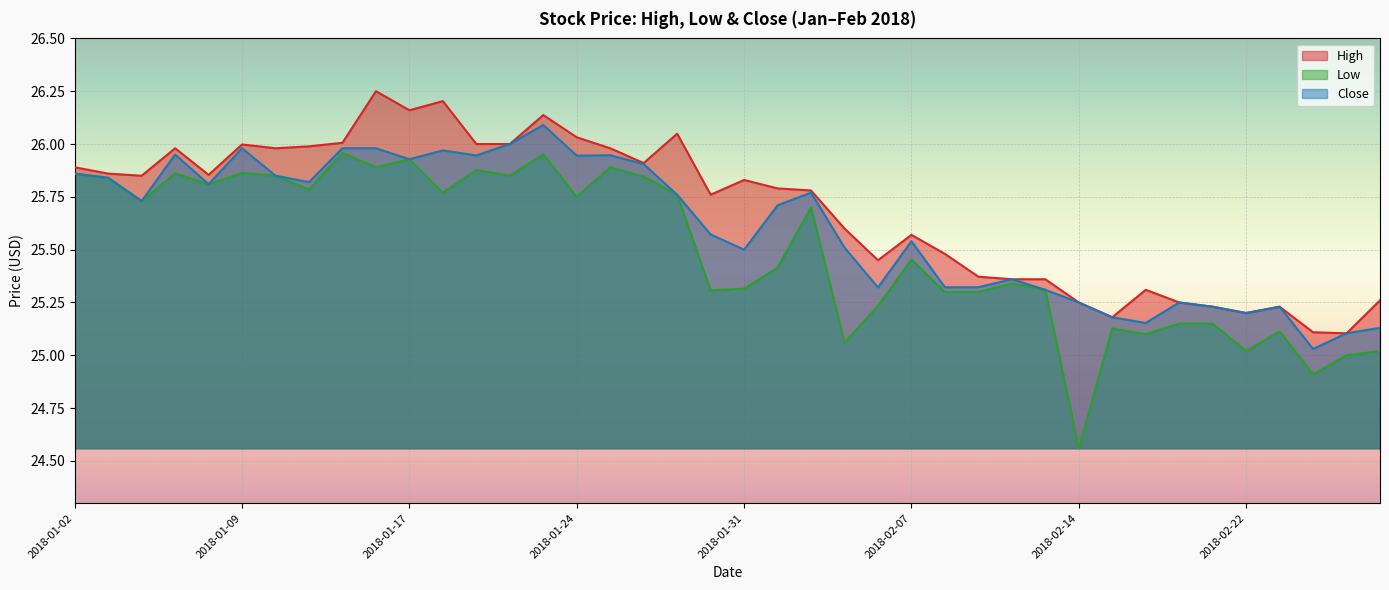

What is the minimum value shown in the chart?

24.6